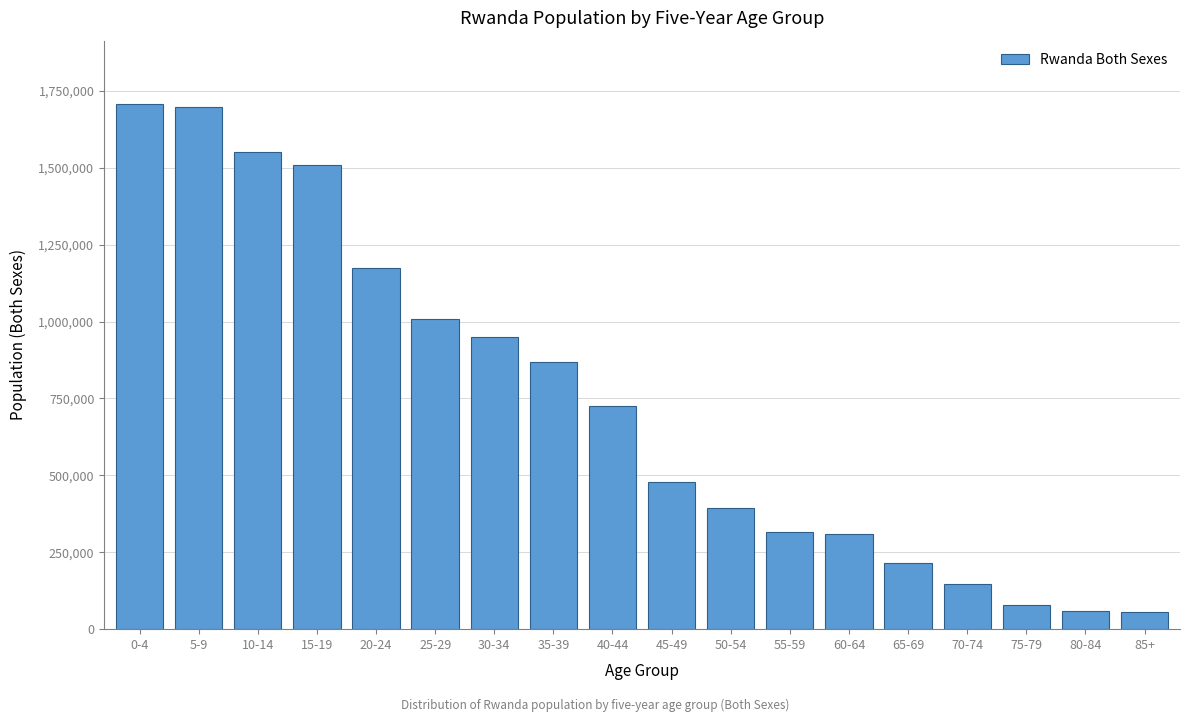

What is the change in value from 45-49 to 75-79?

-401450